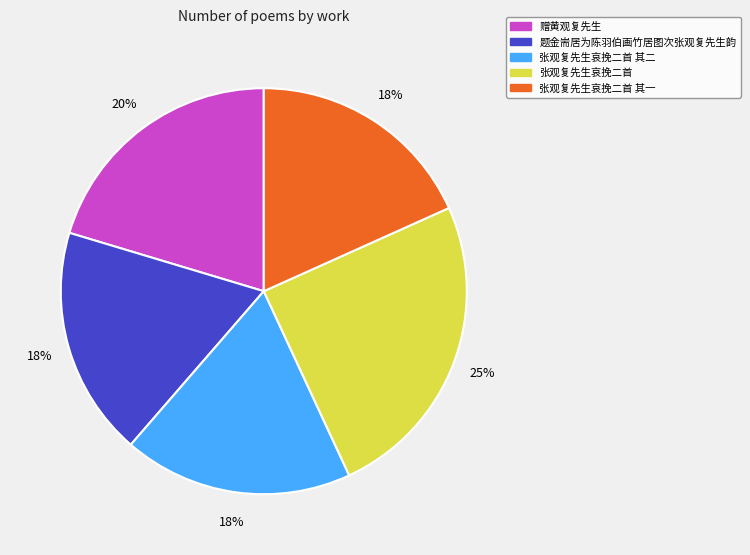

Does any single category account for the majority?

No